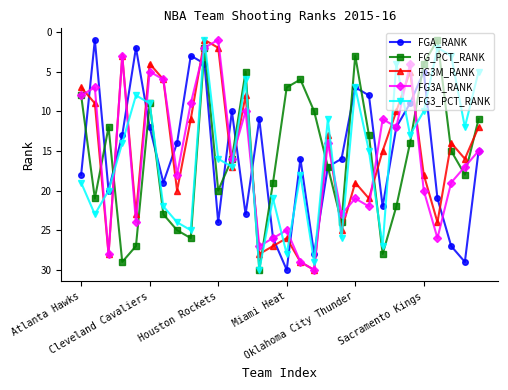

True or false: FG3M_RANK and FGA_RANK intersect in this chart.

True